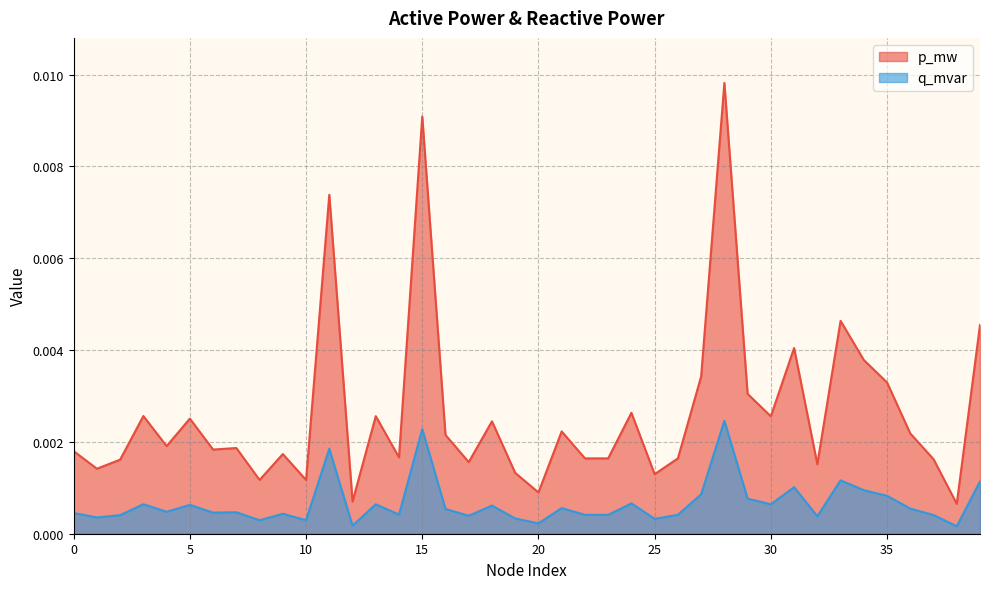

Rank the series by their average value, from highest to lowest.

p_mw, q_mvar